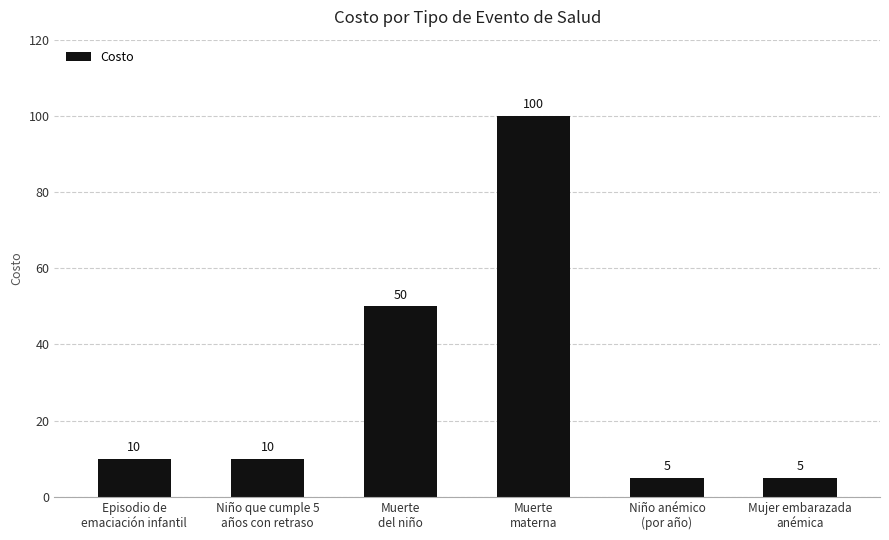

What is the minimum value shown in the chart?

5